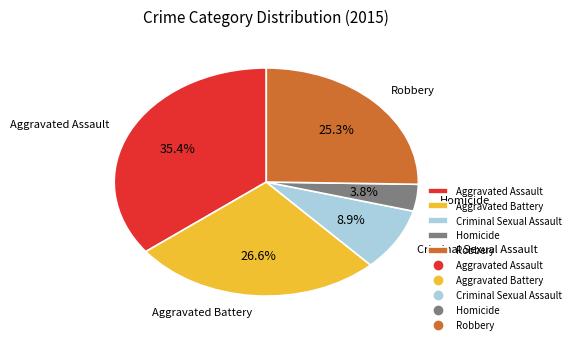

Which slice is the largest?

Aggravated Assault